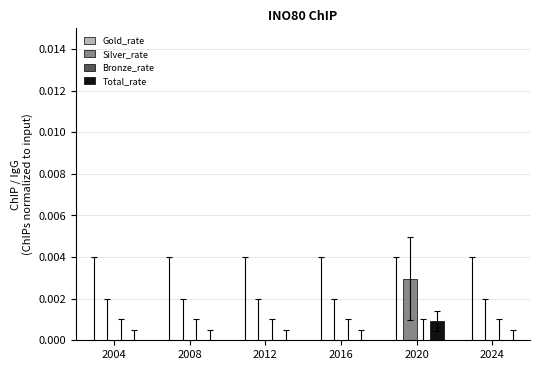

Which label corresponds to the largest value in the chart?

2020